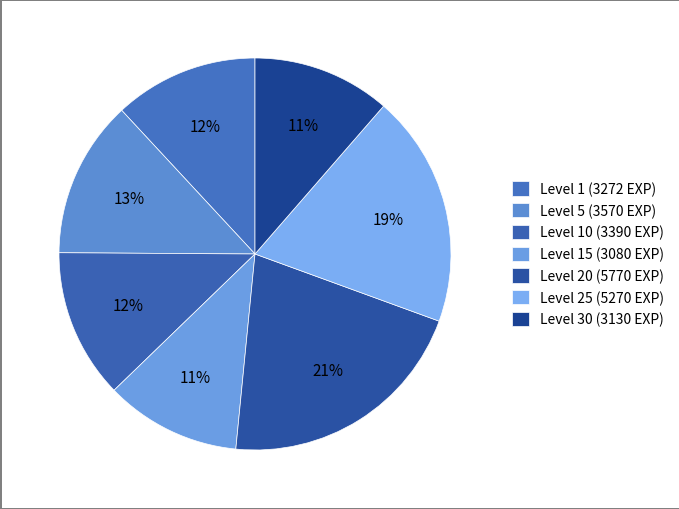

What is the largest slice in the pie chart?

Level 20 (5770 EXP)